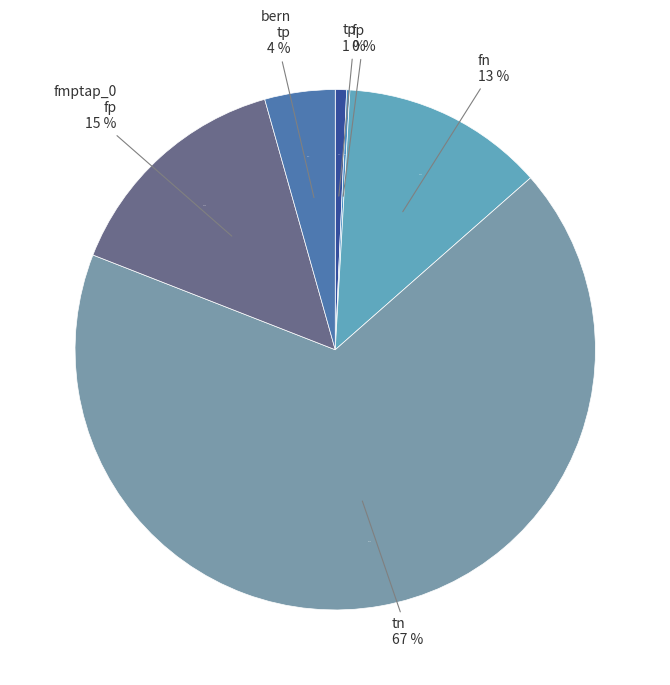

Rank the categories by value from highest to lowest.

tn, fp_total, fn, bern, tp, fp